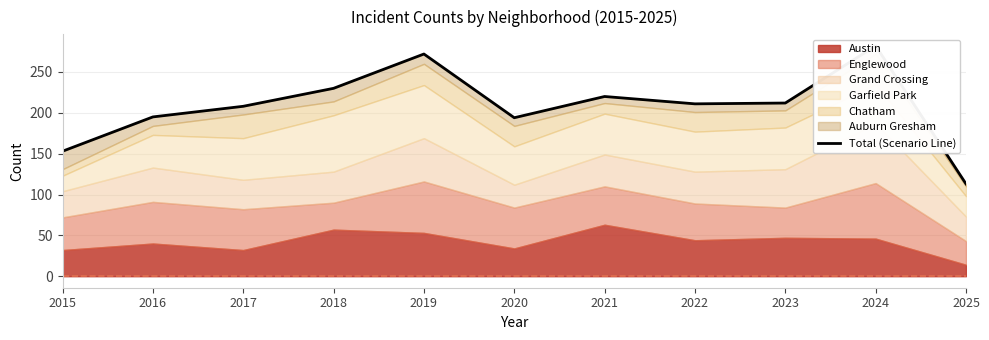

List the labels in order of value, smallest first.

2025, 2015, 2020, 2016, 2017, 2022, 2023, 2021, 2018, 2019, 2024